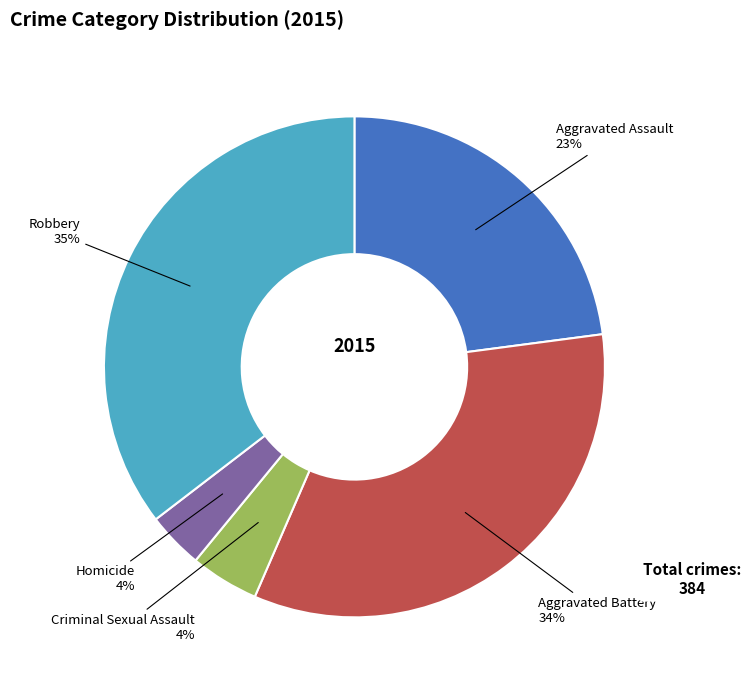

To the nearest percent, what is the average slice percentage?

20%